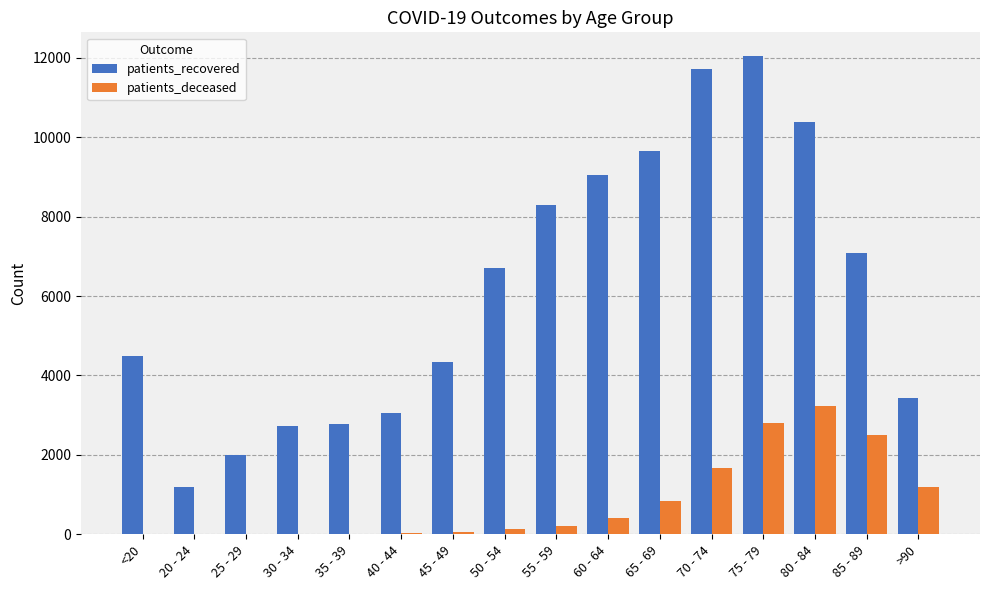

What is the sum of all patients_deceased values?

13148